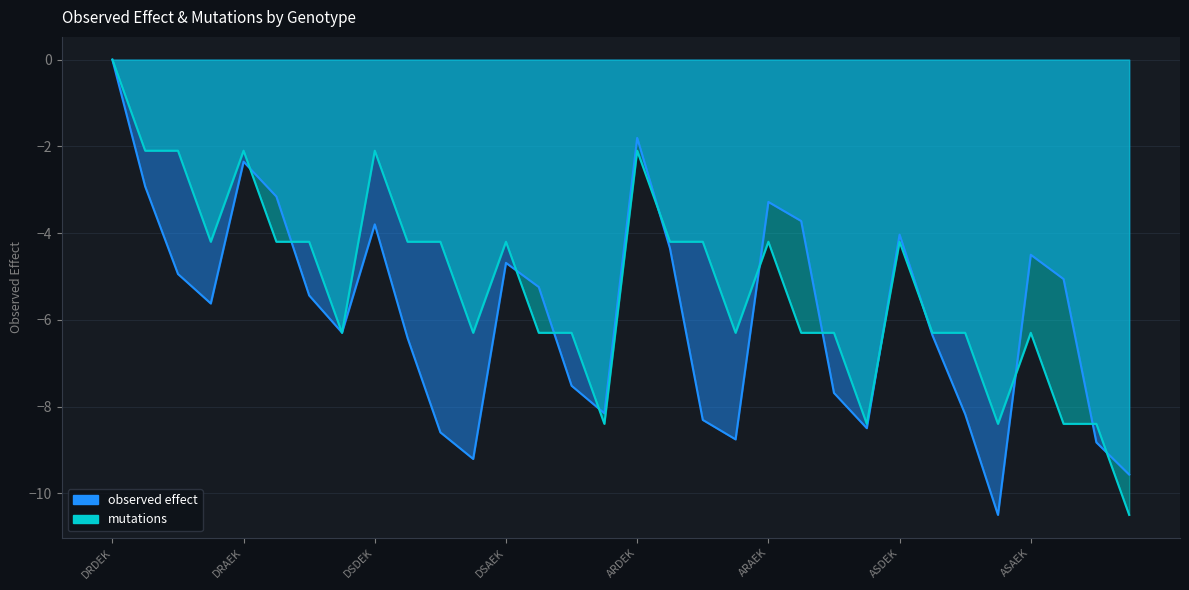

How many interior local peaks does the observed effect series have?

7